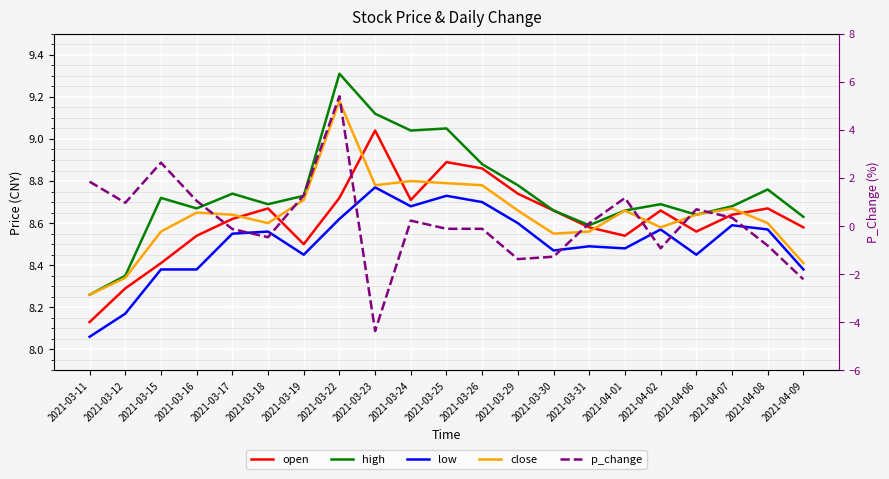

Reading right to left, transcribe all the data shown in this chart.

open: 2021-04-09=8.6	2021-04-08=8.7	2021-04-07=8.6	2021-04-06=8.6	2021-04-02=8.7	2021-04-01=8.5	2021-03-31=8.6	2021-03-30=8.7	2021-03-29=8.7	2021-03-26=8.9	2021-03-25=8.9	2021-03-24=8.7	2021-03-23=9.0	2021-03-22=8.7	2021-03-19=8.5	2021-03-18=8.7	2021-03-17=8.6	2021-03-16=8.5	2021-03-15=8.4	2021-03-12=8.3	2021-03-11=8.1
high: 2021-04-09=8.6	2021-04-08=8.8	2021-04-07=8.7	2021-04-06=8.6	2021-04-02=8.7	2021-04-01=8.7	2021-03-31=8.6	2021-03-30=8.7	2021-03-29=8.8	2021-03-26=8.9	2021-03-25=9.1	2021-03-24=9.0	2021-03-23=9.1	2021-03-22=9.3	2021-03-19=8.7	2021-03-18=8.7	2021-03-17=8.7	2021-03-16=8.7	2021-03-15=8.7	2021-03-12=8.3	2021-03-11=8.3
low: 2021-04-09=8.4	2021-04-08=8.6	2021-04-07=8.6	2021-04-06=8.4	2021-04-02=8.6	2021-04-01=8.5	2021-03-31=8.5	2021-03-30=8.5	2021-03-29=8.6	2021-03-26=8.7	2021-03-25=8.7	2021-03-24=8.7	2021-03-23=8.8	2021-03-22=8.6	2021-03-19=8.4	2021-03-18=8.6	2021-03-17=8.6	2021-03-16=8.4	2021-03-15=8.4	2021-03-12=8.2	2021-03-11=8.1
close: 2021-04-09=8.4	2021-04-08=8.6	2021-04-07=8.7	2021-04-06=8.6	2021-04-02=8.6	2021-04-01=8.7	2021-03-31=8.6	2021-03-30=8.6	2021-03-29=8.7	2021-03-26=8.8	2021-03-25=8.8	2021-03-24=8.8	2021-03-23=8.8	2021-03-22=9.2	2021-03-19=8.7	2021-03-18=8.6	2021-03-17=8.6	2021-03-16=8.7	2021-03-15=8.6	2021-03-12=8.3	2021-03-11=8.3
p_change: 2021-04-09=-2.2	2021-04-08=-0.8	2021-04-07=0.3	2021-04-06=0.7	2021-04-02=-0.9	2021-04-01=1.2	2021-03-31=0.1	2021-03-30=-1.3	2021-03-29=-1.4	2021-03-26=-0.1	2021-03-25=-0.1	2021-03-24=0.2	2021-03-23=-4.4	2021-03-22=5.4	2021-03-19=1.3	2021-03-18=-0.5	2021-03-17=-0.1	2021-03-16=1.1	2021-03-15=2.6	2021-03-12=1.0	2021-03-11=1.9